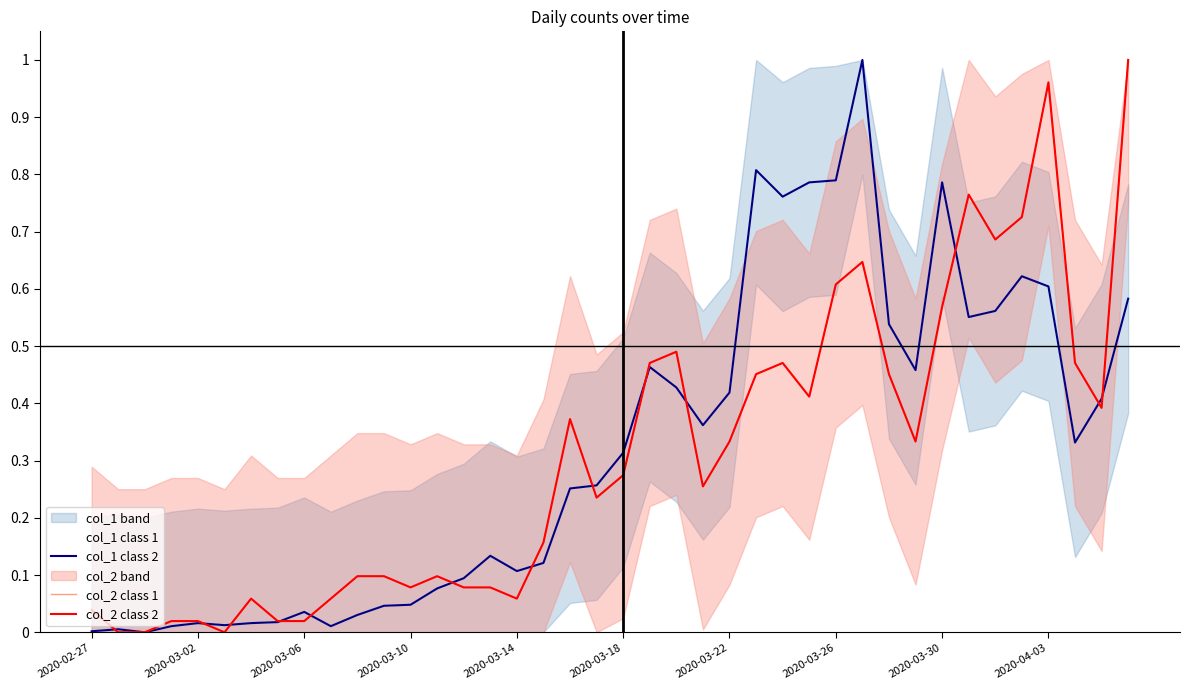

At how many categories does at least one series exceed 0?

39